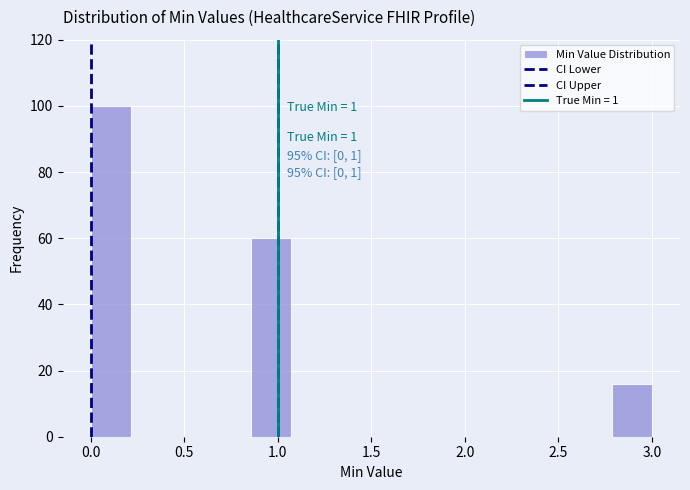

Which range on the x-axis has the tallest bar?

0.00 to 0.20